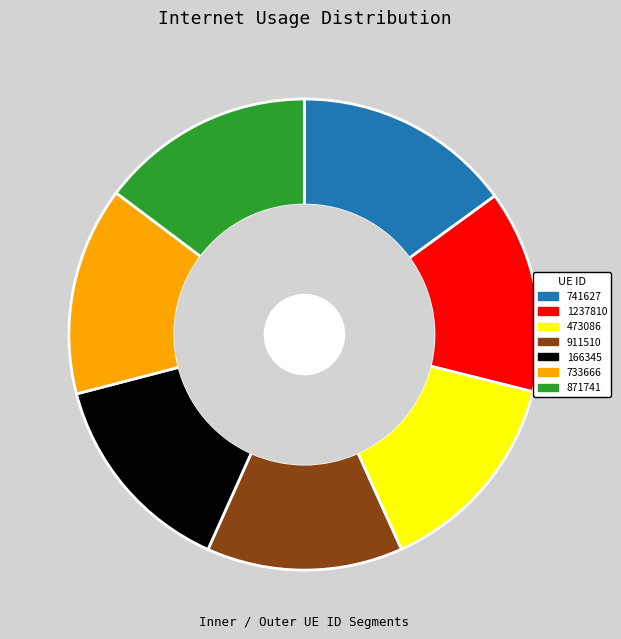

Count the number of slices in the pie.

7